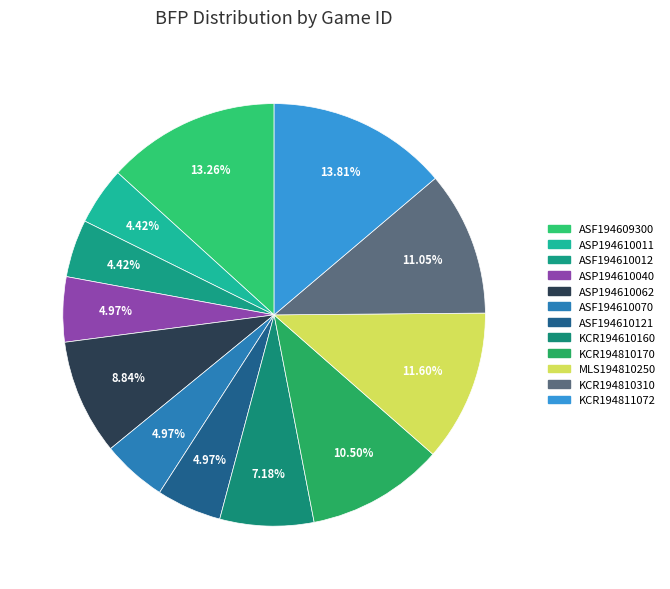

To the nearest percent, what percentage of the pie is KCR194810310?

11%